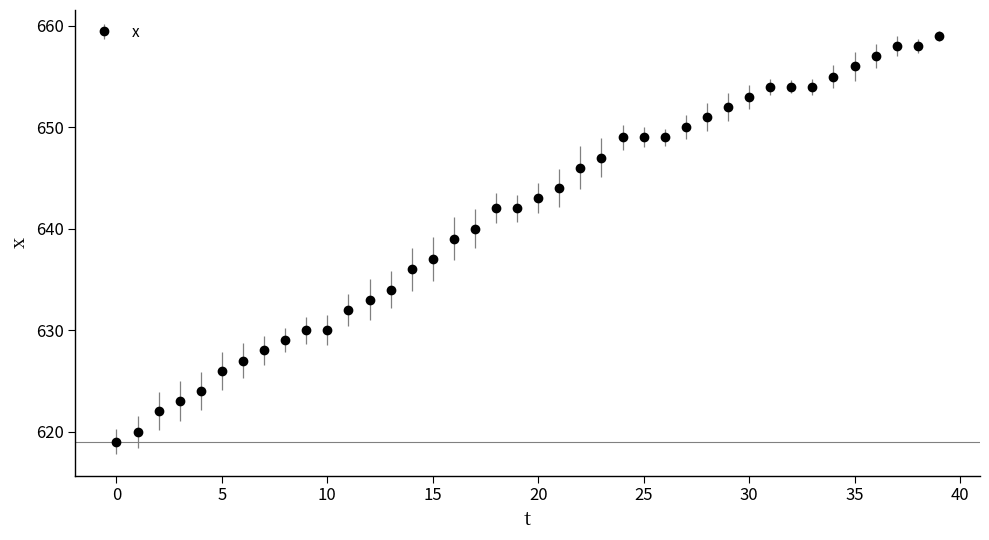

What is the minimum value shown in the chart?

619